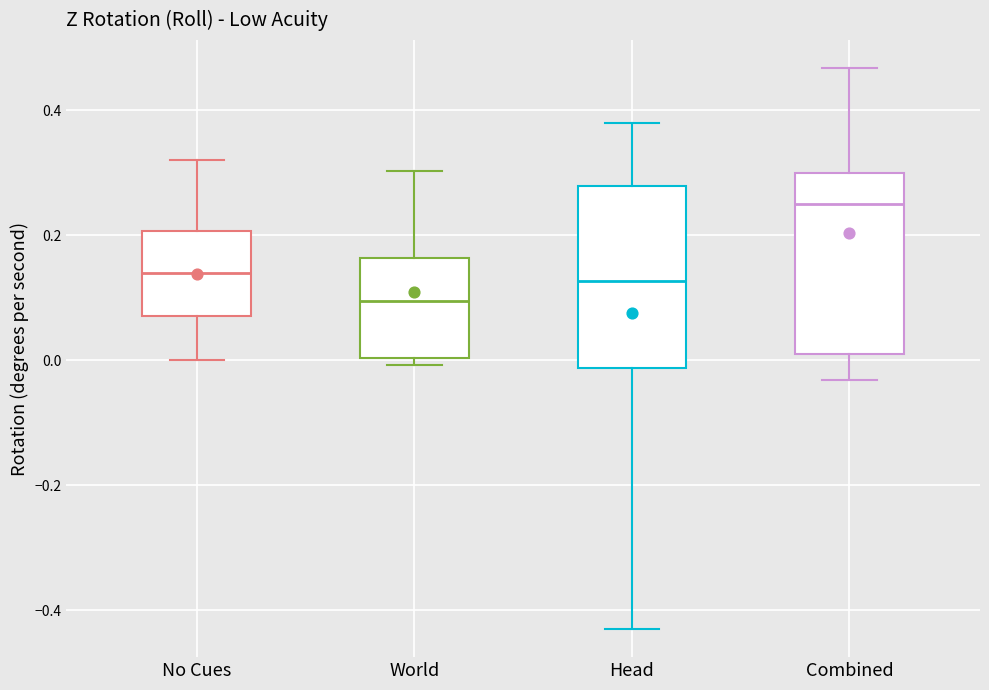

Reading left to right, transcribe this box plot: for each box, give where its median line is, the range the box spans, and where its two whiskers end, as read against the y-axis. The values are not printed on the chart, so give them approximately, as read against the axis.

No Cues: median 0.14, box 0.08 to 0.20, whiskers 0.00 to 0.32
World: median 0.10, box 0.00 to 0.16, whiskers 0.00 (just below the box's lower edge) to 0.30
Head: median 0.12, box -0.02 to 0.28, whiskers -0.42 to 0.38
Combined: median 0.24, box 0.02 to 0.30, whiskers -0.04 to 0.46